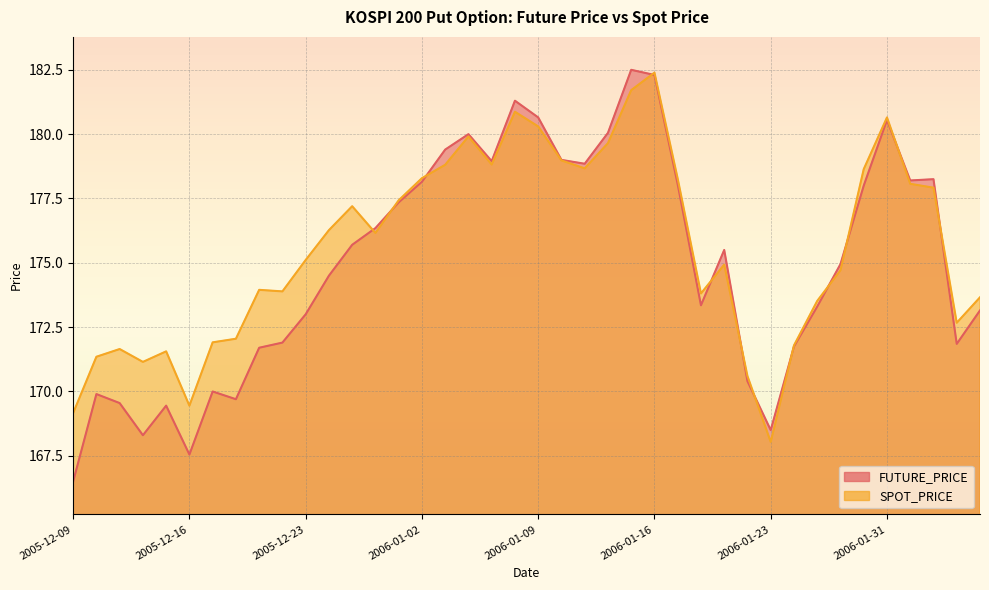

What value does the SPOT_PRICE series have at 2006-01-02?

178.3